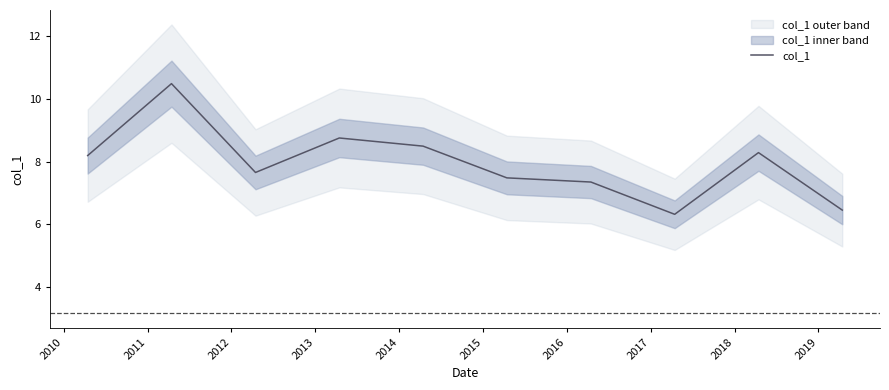

How many points are lower than both their immediate neighbors (excluding endpoints)?

2